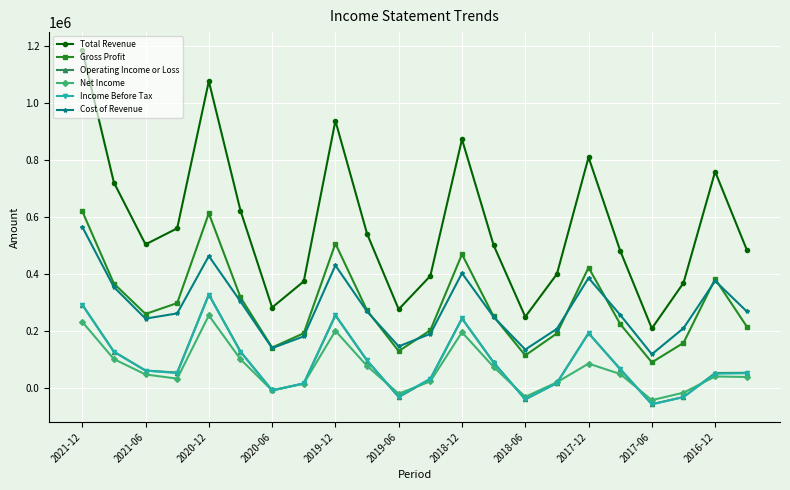

True or false: Cost of Revenue and Net Income cross at least once.

False